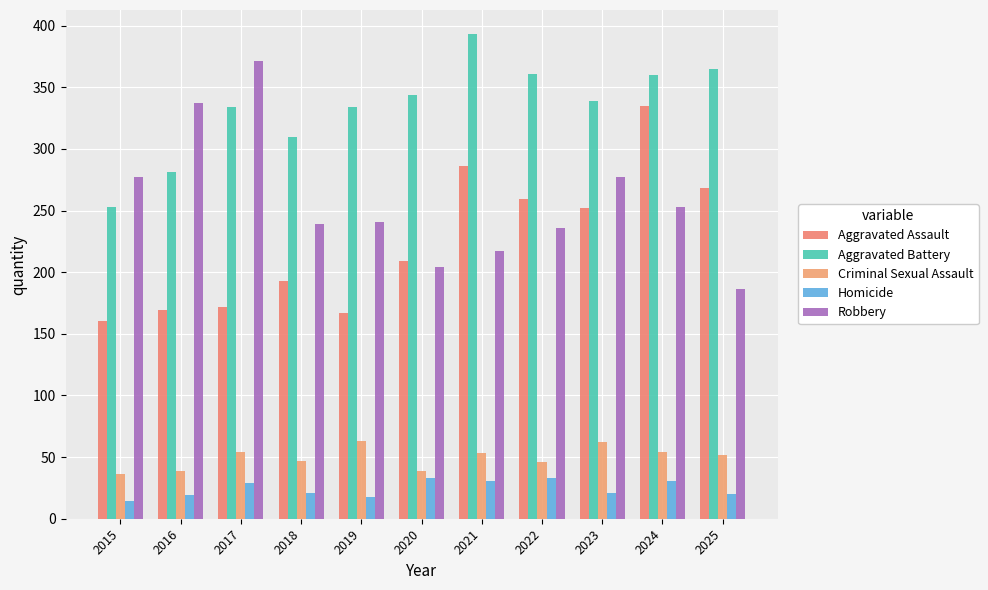

What is the spread (max minus min) of values at 2024?

329